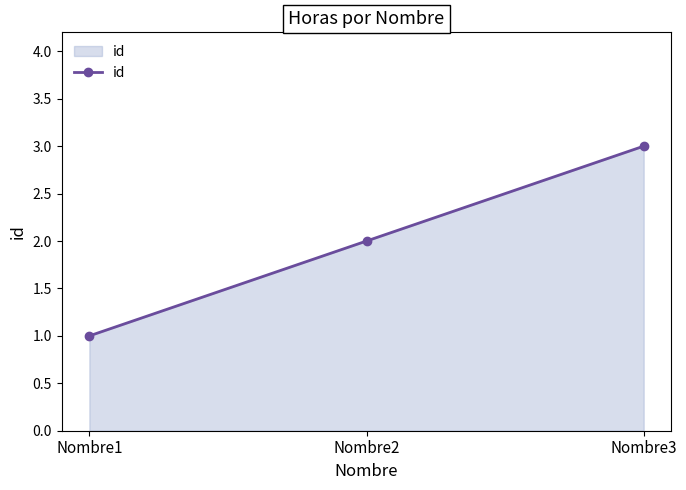

The value at Nombre2 is 1. True or false?

False